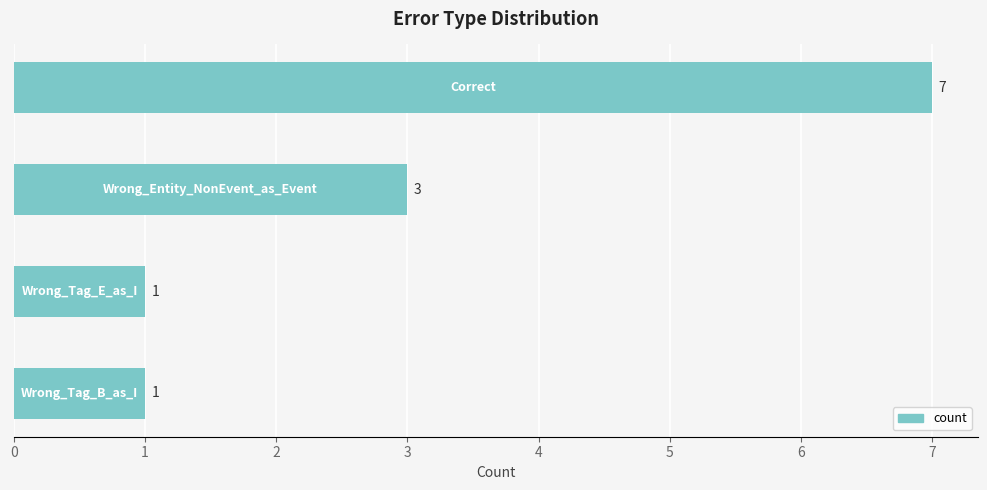

What is the maximum value shown in the chart?

7